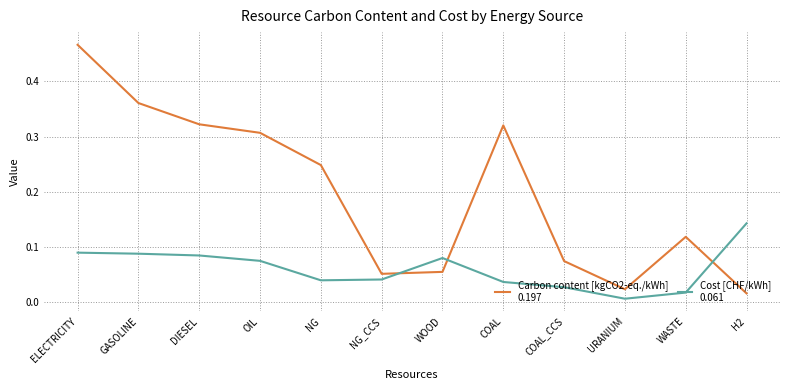

Which category has the highest value across all series?

ELECTRICITY